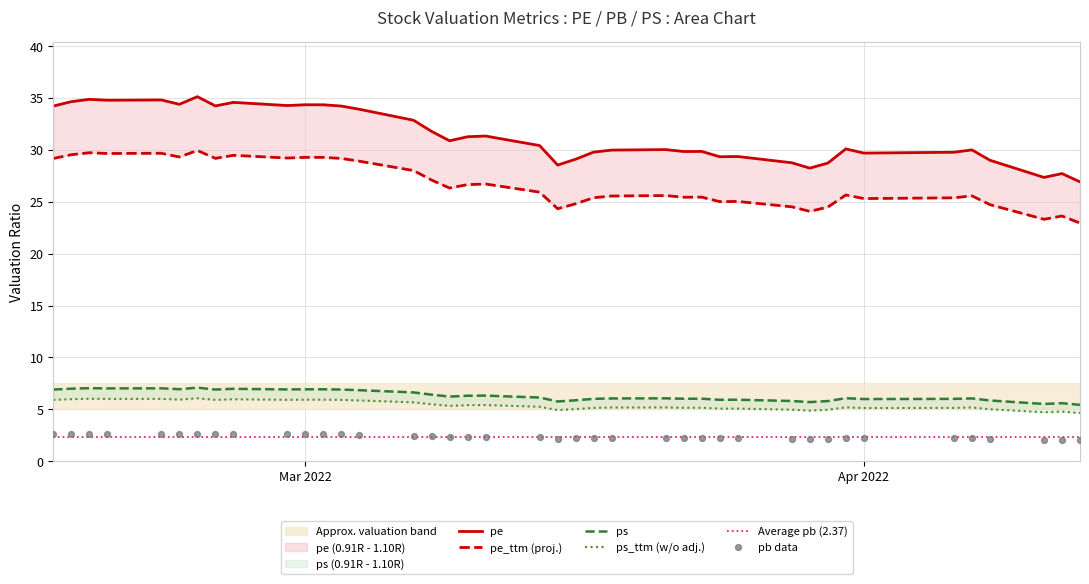

What are all the series names shown in the legend?

pe, pe_ttm, pb, ps, ps_ttm